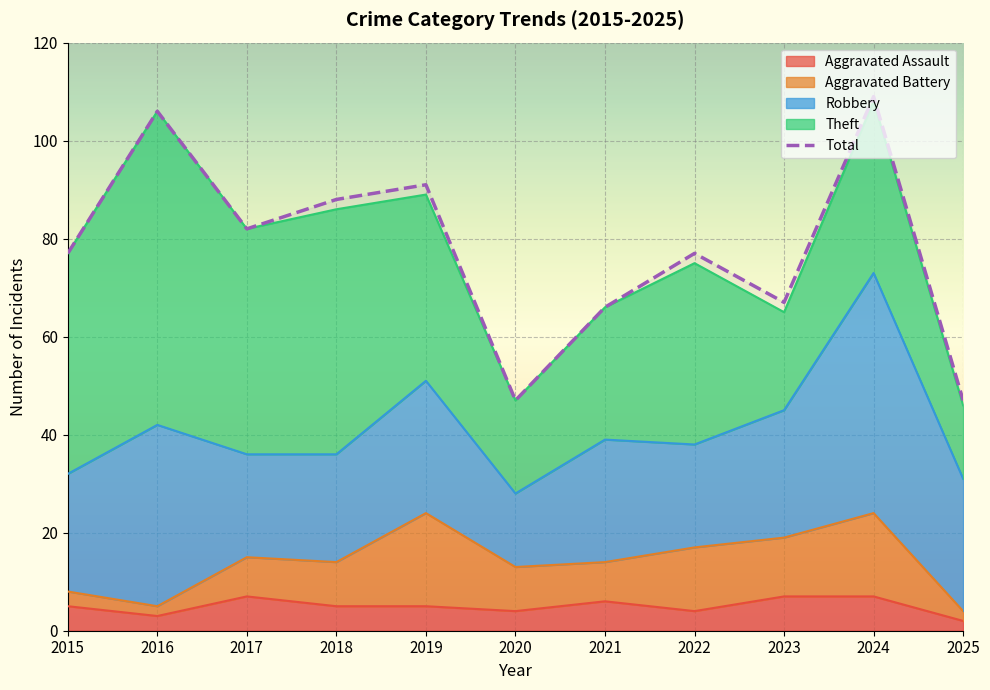

What are all the series names shown in the legend?

Aggravated Assault, Aggravated Battery, Robbery, Theft, Total